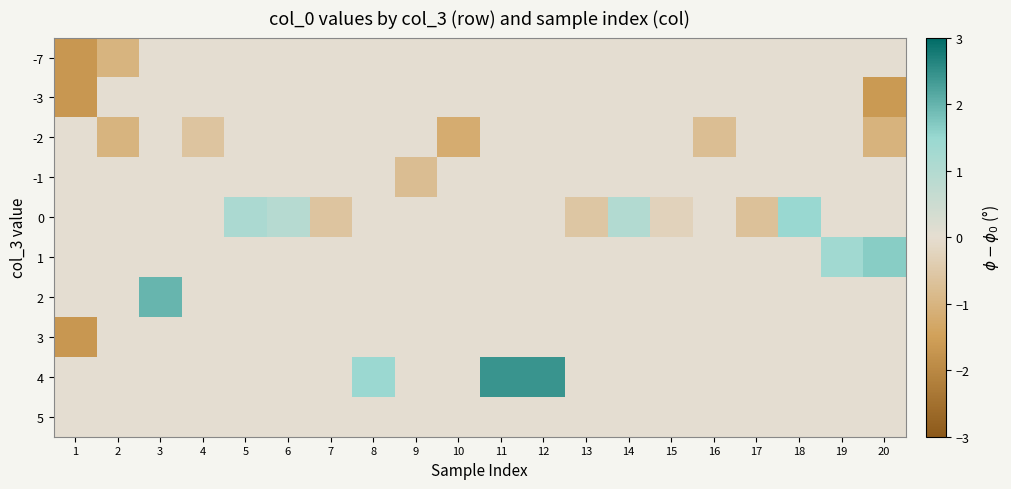

Which label corresponds to the smallest value in the chart?

1